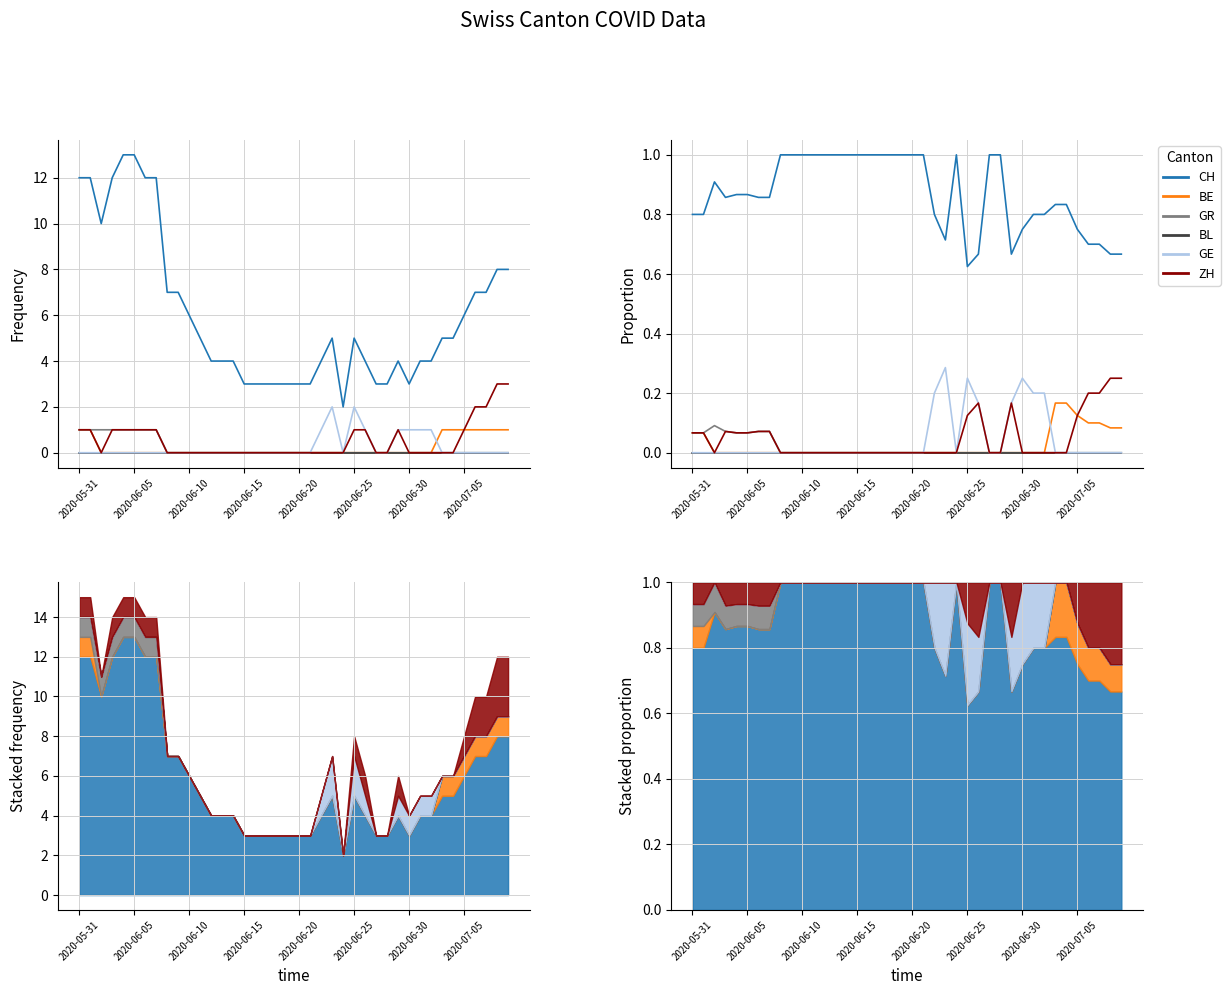

True or false: GE and BL intersect in this chart.

False